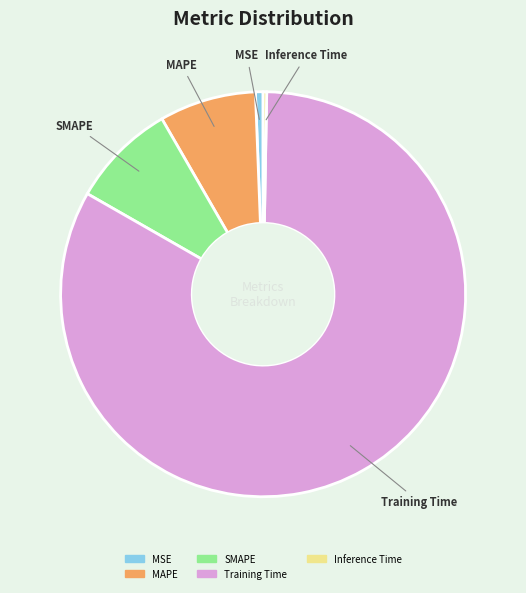

How many segments does this pie chart have?

5